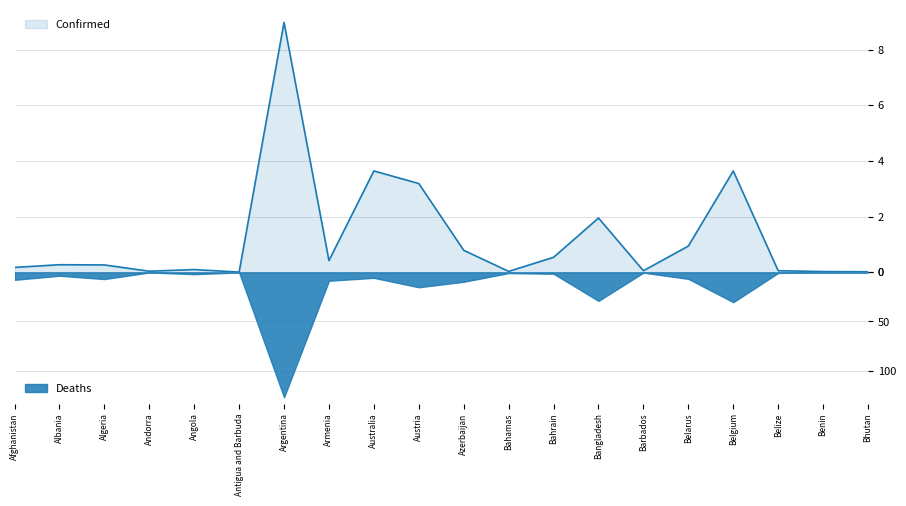

The value of Confirmed at Angola is 159325.9. True or false?

False